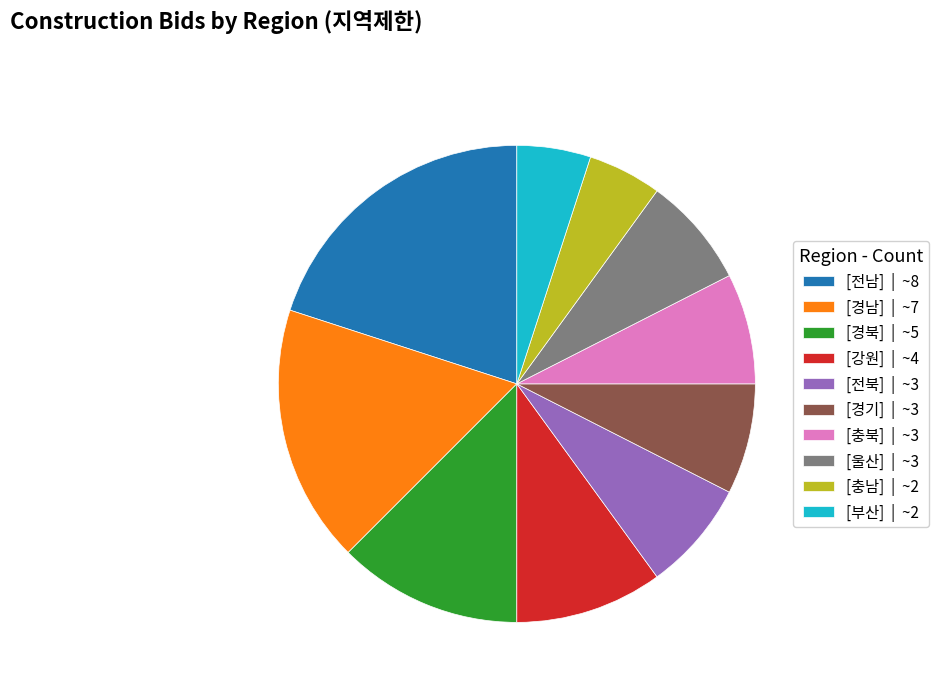

Which has a higher value, [강원] | ~4 or [경북] | ~5?

[경북] | ~5